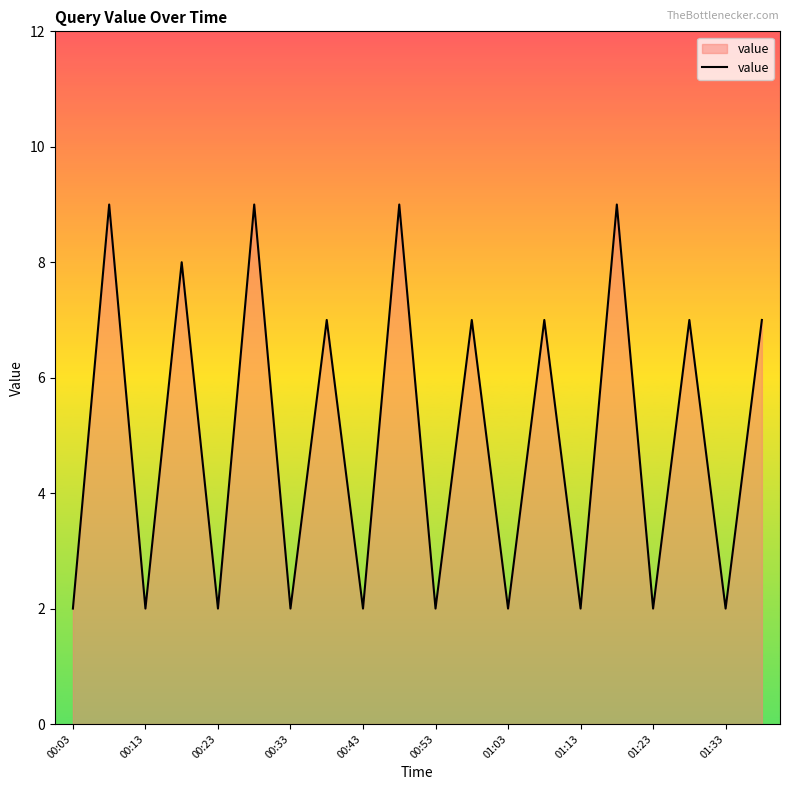

What is the difference between the maximum and minimum values?

7